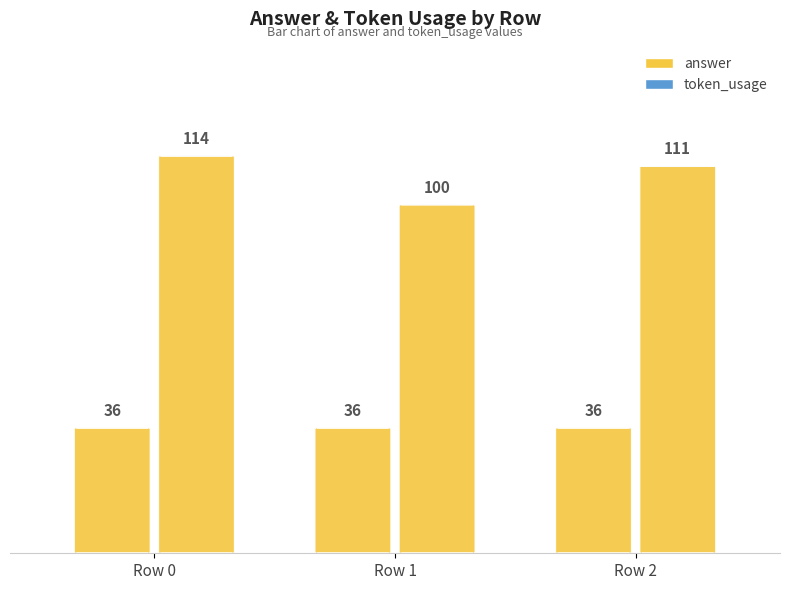

What are all the series names shown in the legend?

answer, token_usage